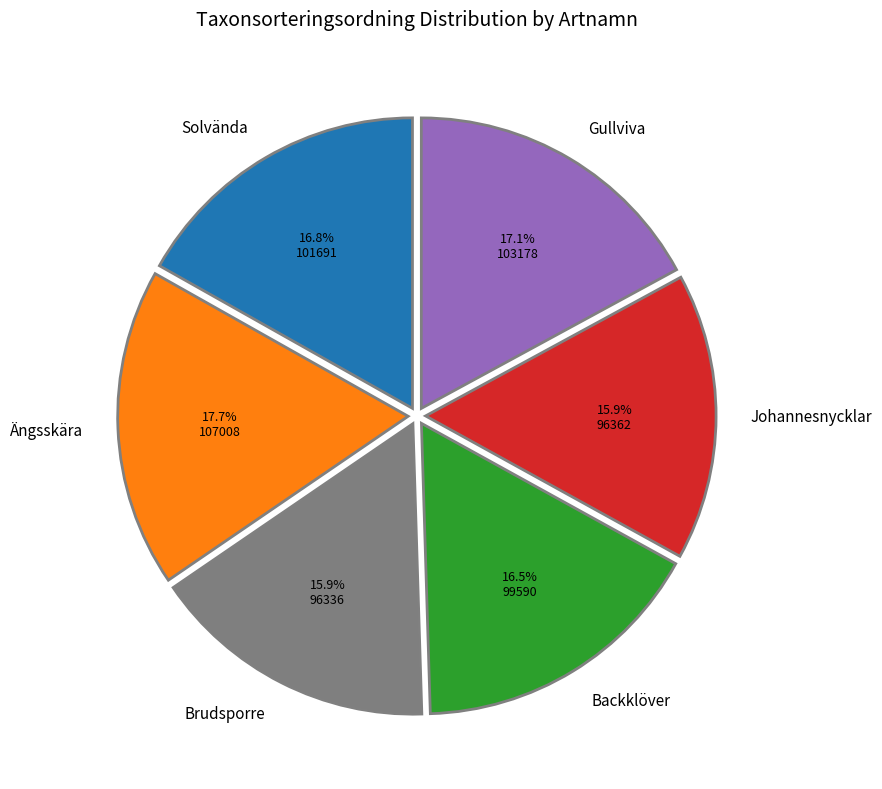

Do Ängsskära and Johannesnycklar together represent more than half of the pie?

No